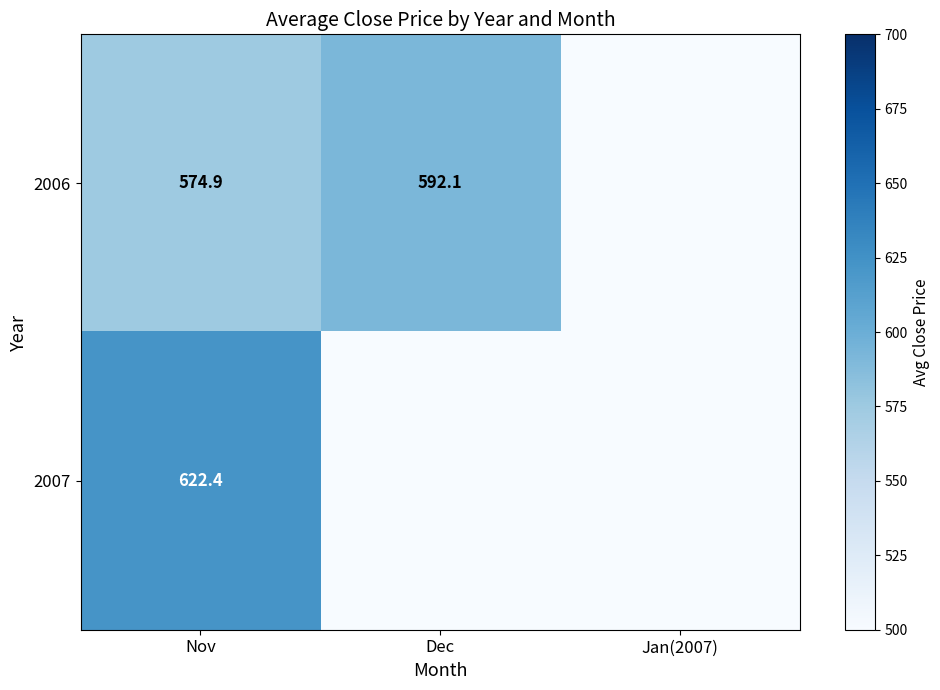

True or false: 2006 has a value of 574.9 at Nov.

True